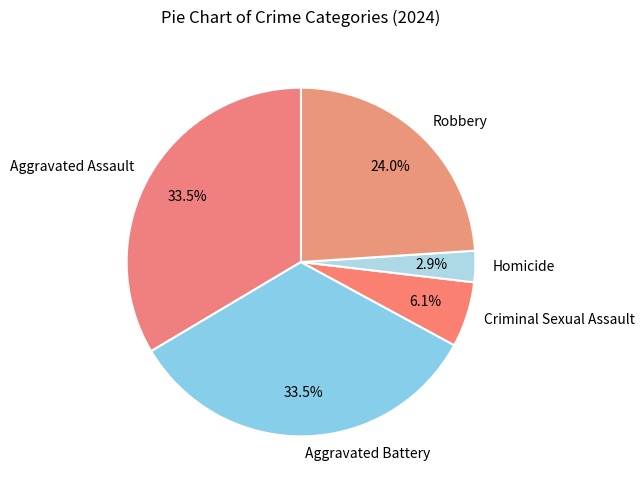

What is the smallest slice in the pie chart?

Homicide